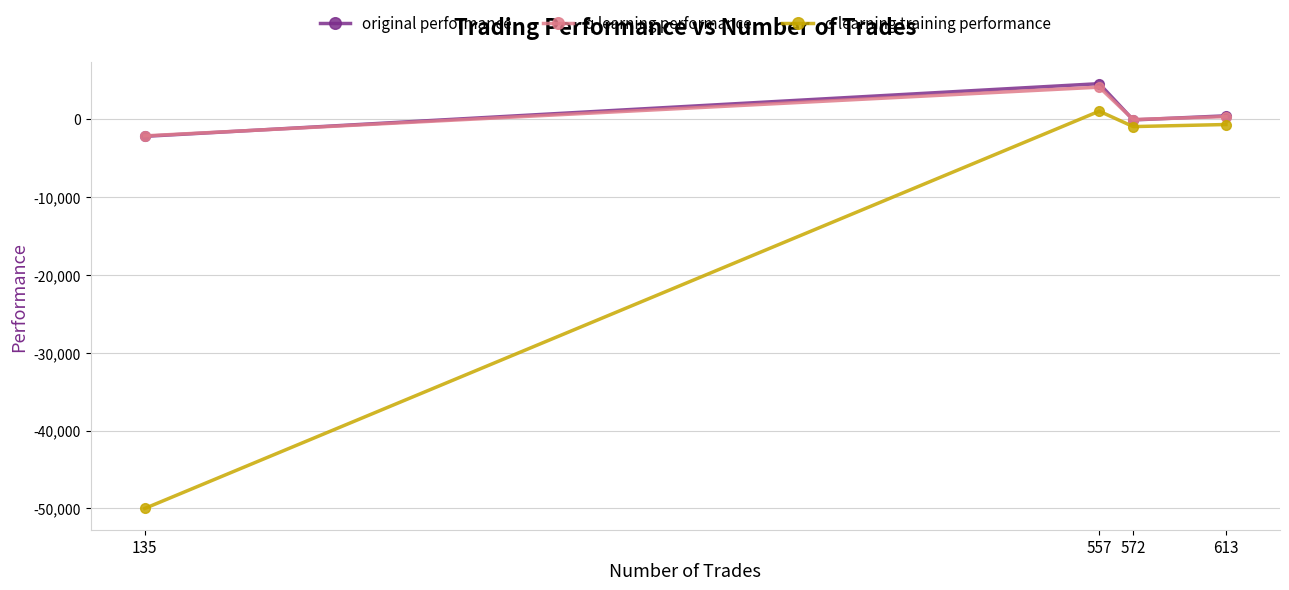

Which series has the largest range (max minus min)?

q learning training performance